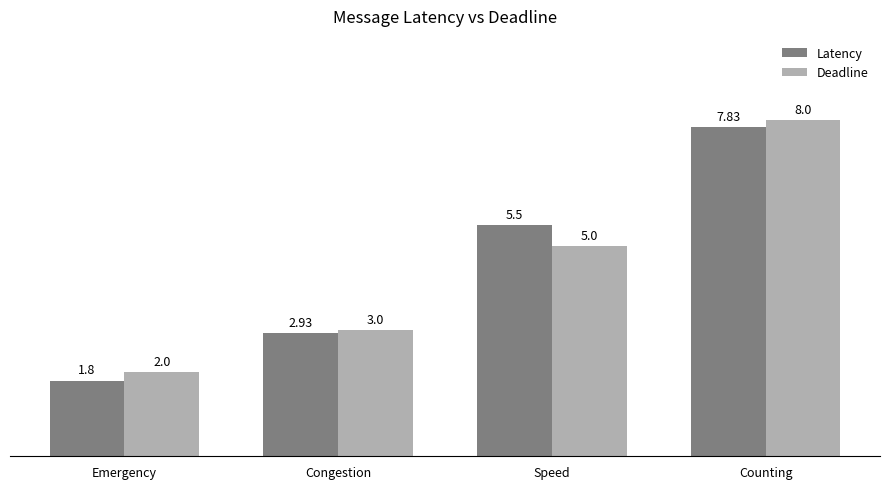

Which series has the widest spread of values?

Latency